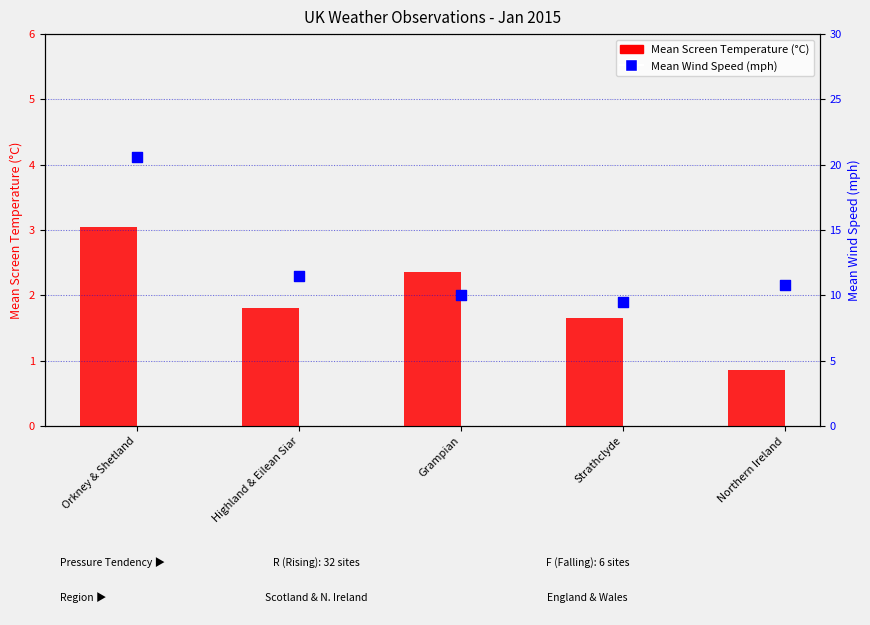

Which series reaches the maximum Y coordinate?

Mean Wind Speed